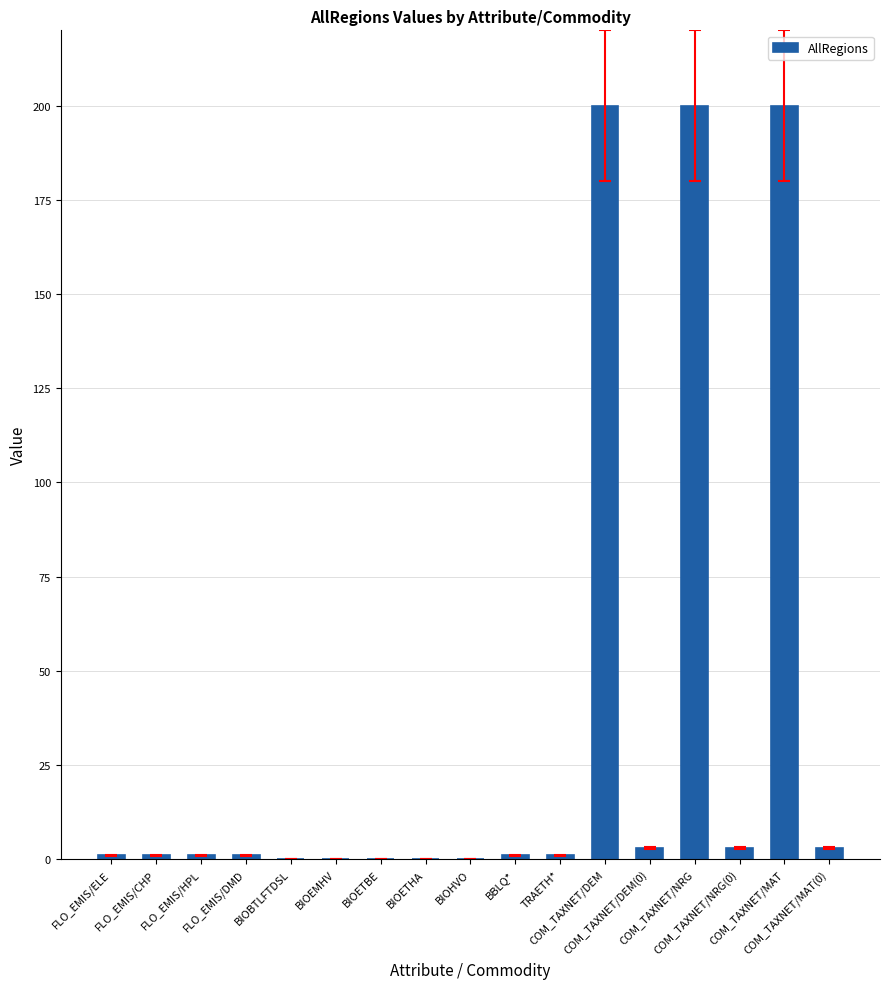

What is the difference between the values at BIOETHA and COM_TAXNET/DEM(0)?

3.0